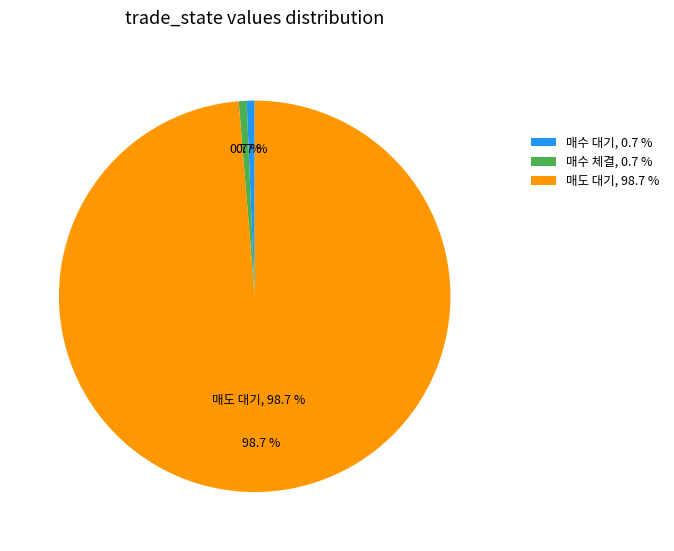

The 매도 대기 slice represents 99% of the pie. True or false?

True